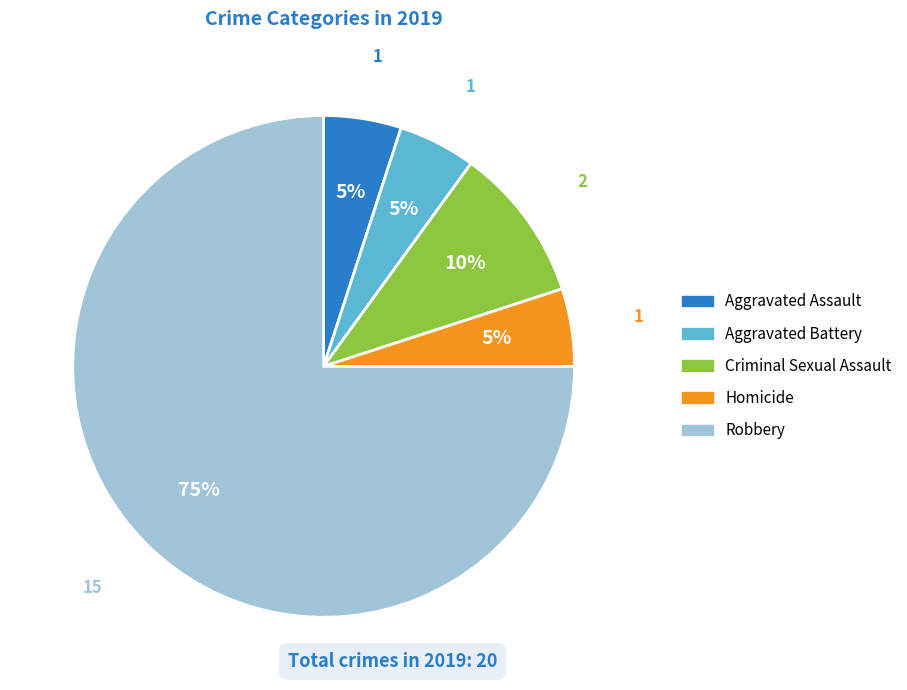

What percentage is the Robbery slice, to the nearest percent?

75%